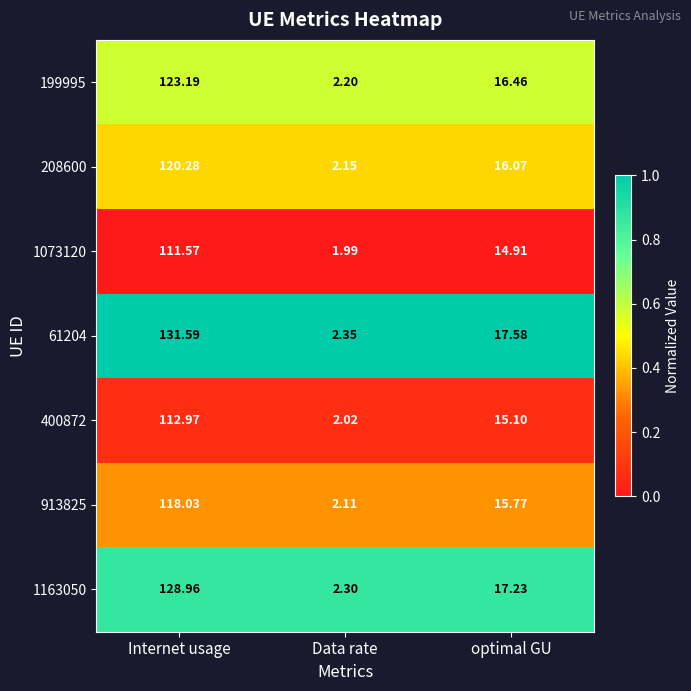

At which category is the sum across all series the highest?

Internet usage